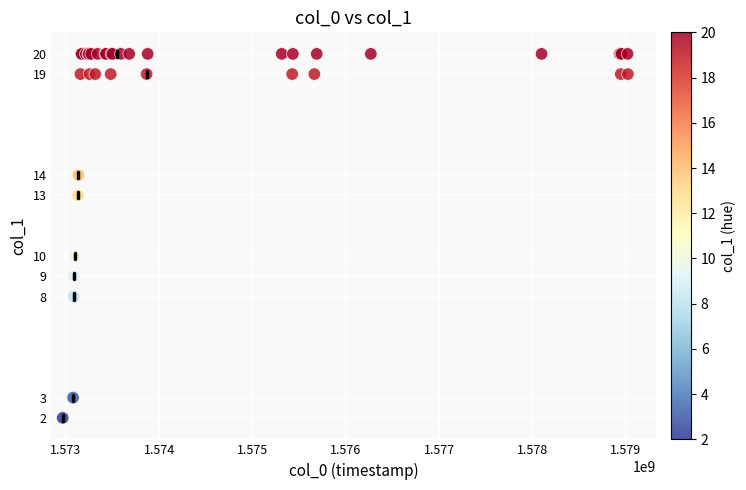

What Y value in the scatter plot is closest to 11?

10